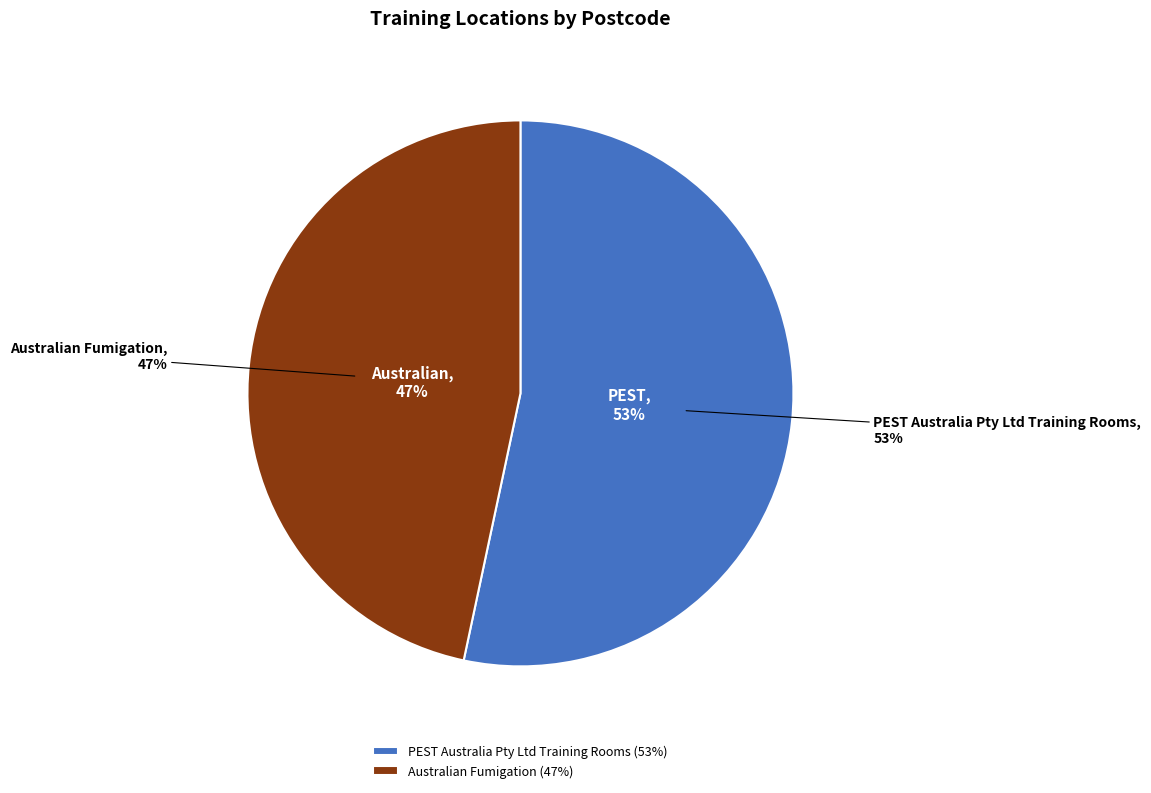

Rank the categories by value from lowest to highest.

Australian Fumigation, PEST Australia Pty Ltd Training Rooms